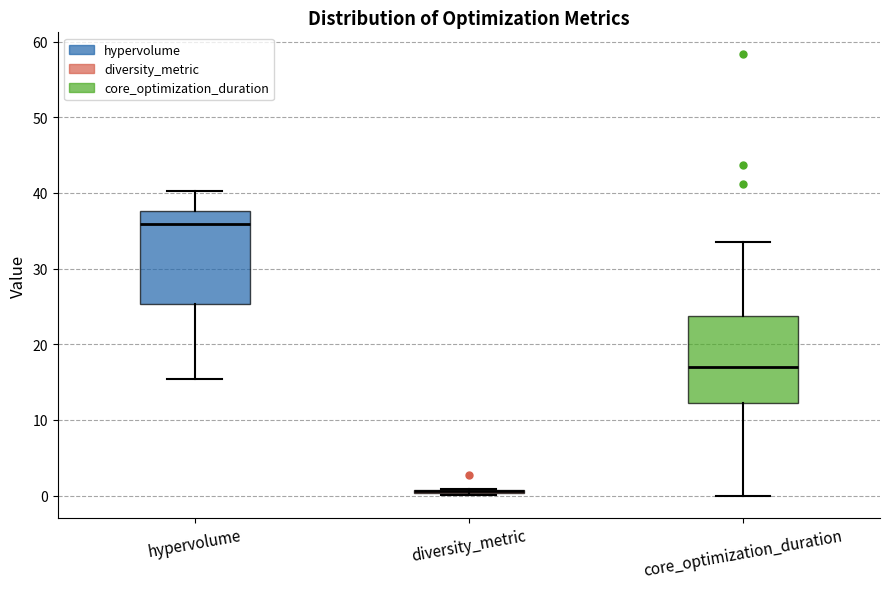

Reading left to right, transcribe this box plot: for each box, give where its median line is, the range the box spans, and where its two whiskers end, as read against the y-axis. The values are not printed on the chart, so give them approximately, as read against the axis.

hypervolume: median 36, box 25 to 38, whiskers 15 to 40
diversity_metric: box collapsed to a line at 1, whiskers 0 to 1
core_optimization_duration: median 17, box 12 to 24, whiskers 0 to 34